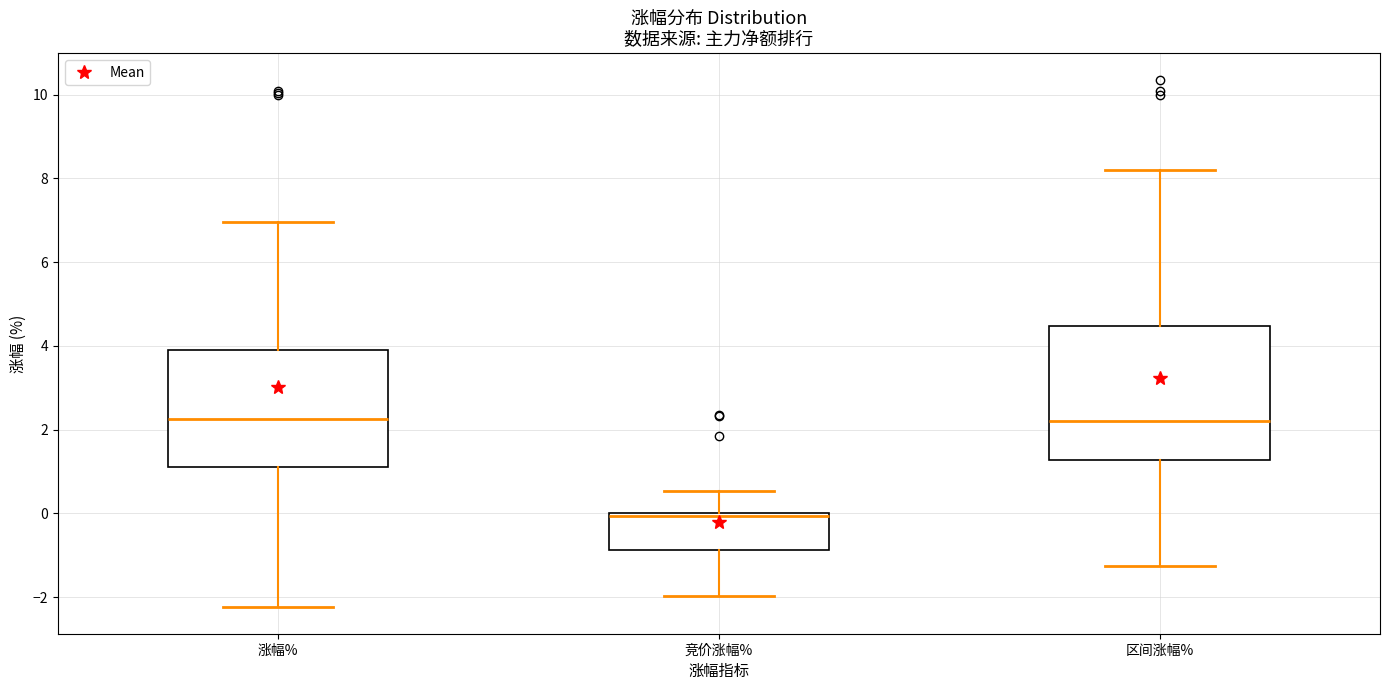

Reading left to right, read every box against the y-axis: the position of its median line, the range the box covers, and the ends of its whiskers. The values are not printed on the chart, so give them approximately, as read against the axis.

涨幅%: median 2.2, box 1.2 to 4.0, whiskers -2.2 to 7.0
竞价涨幅%: median 0.0 (drawn on the box's upper edge), box -0.8 to 0.0, whiskers -2.0 to 0.6
区间涨幅%: median 2.2, box 1.2 to 4.4, whiskers -1.2 to 8.2